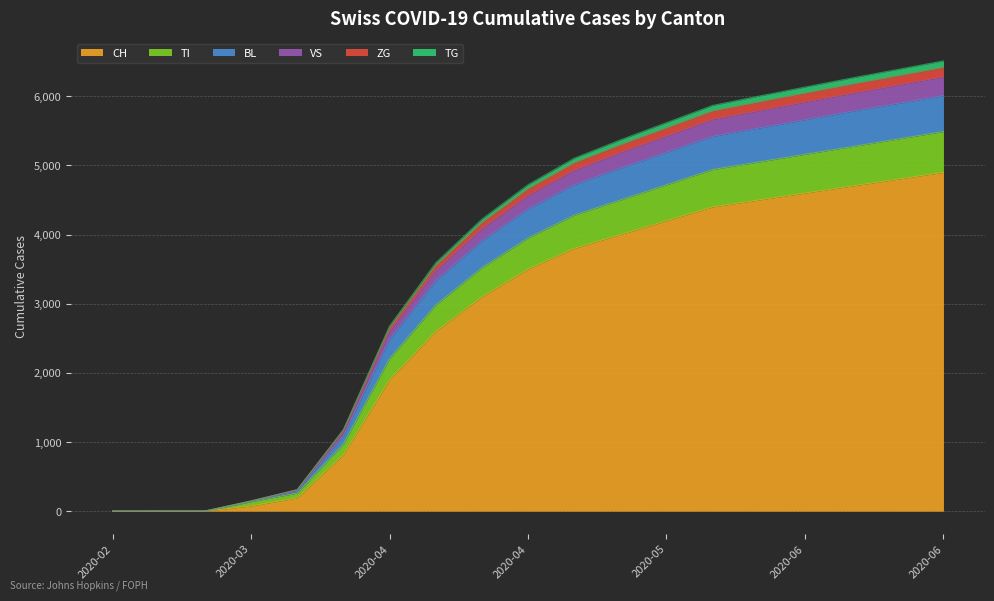

How many lines are shown in the chart?

6